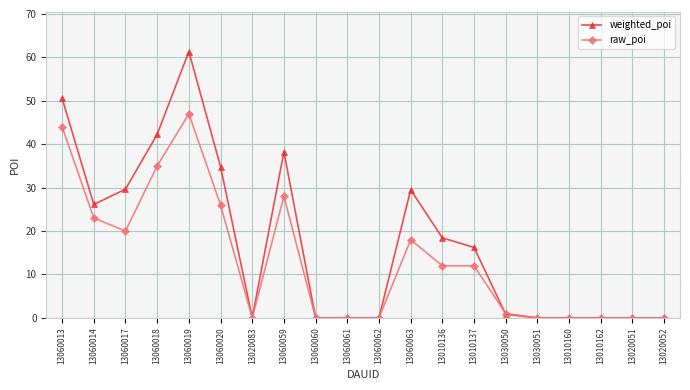

How many lines are shown in the chart?

2